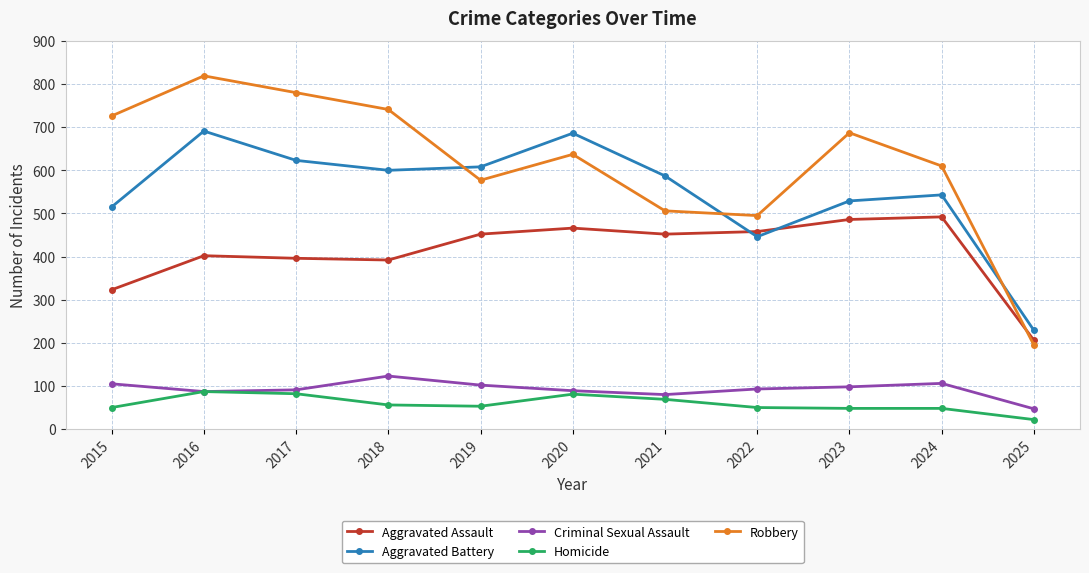

Is it true that Aggravated Assault equals 486 at 2023?

True